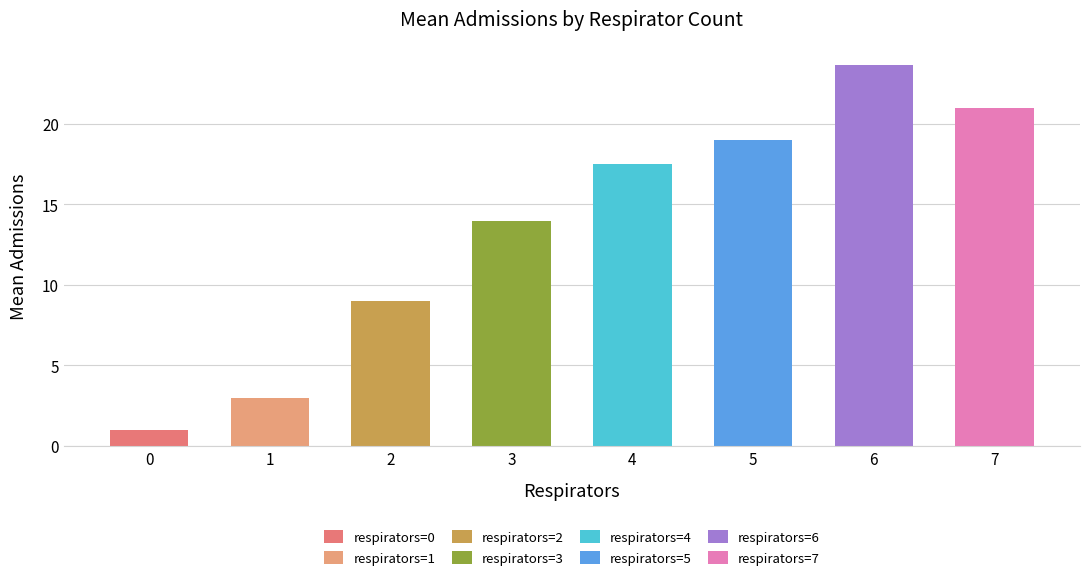

Is it true that the value at 3 is 14.0?

True